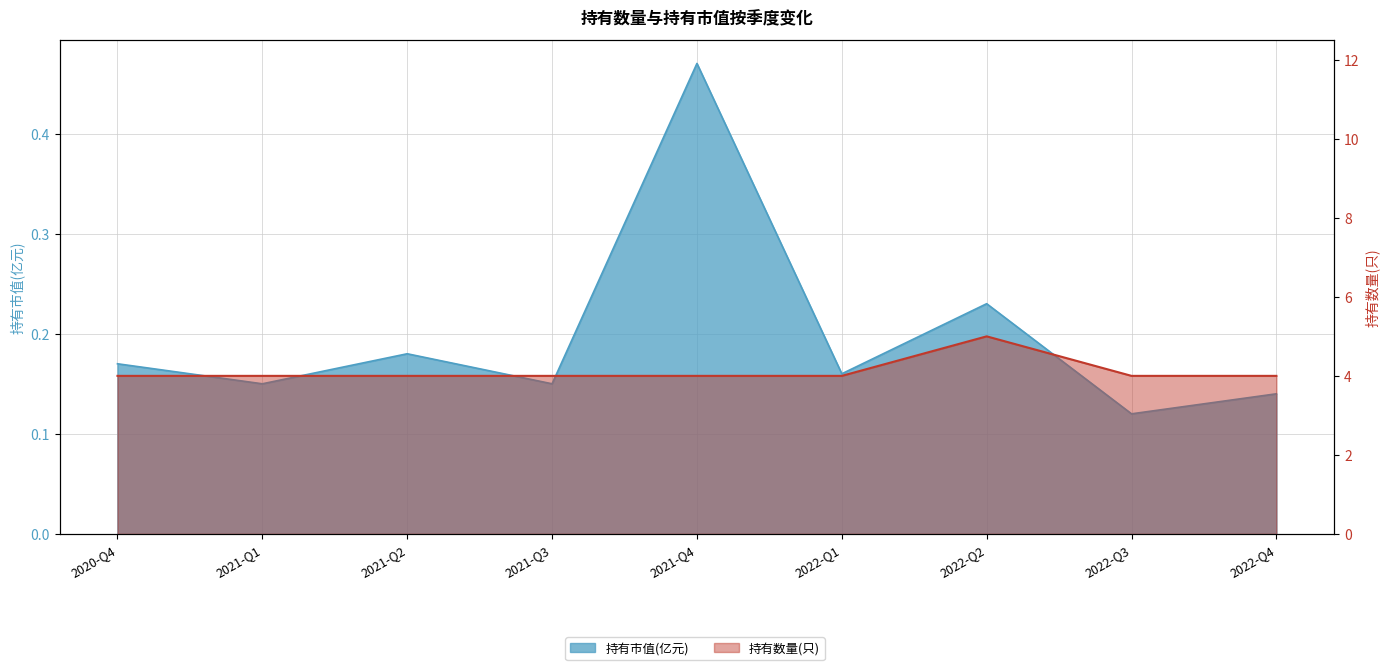

Rank the categories by 持有数量(只) value from highest to lowest.

2022-Q2, 2020-Q4, 2021-Q1, 2021-Q2, 2021-Q3, 2021-Q4, 2022-Q1, 2022-Q3, 2022-Q4